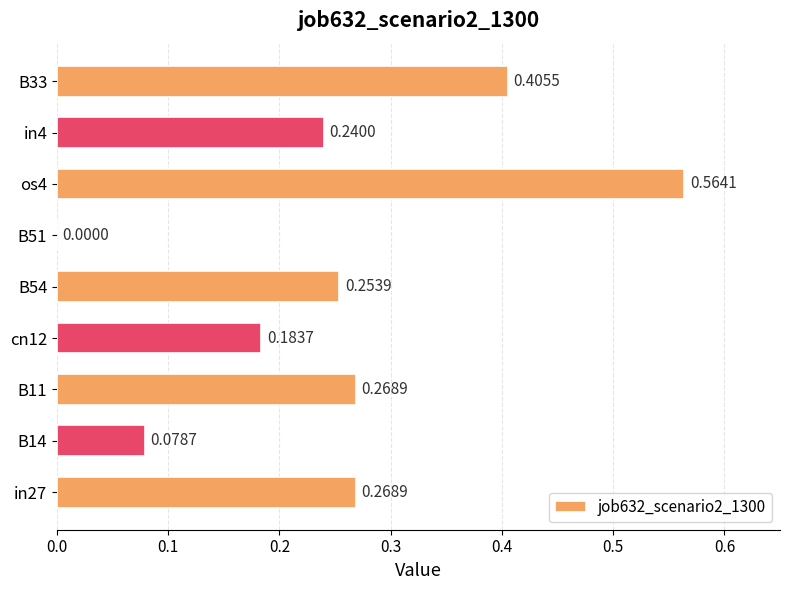

Between os4 and B54, which is larger?

os4